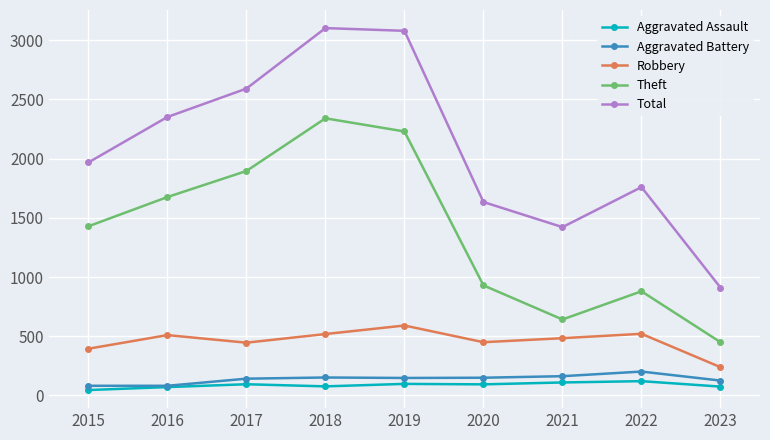

True or false: Aggravated Assault and Theft cross at least once.

False